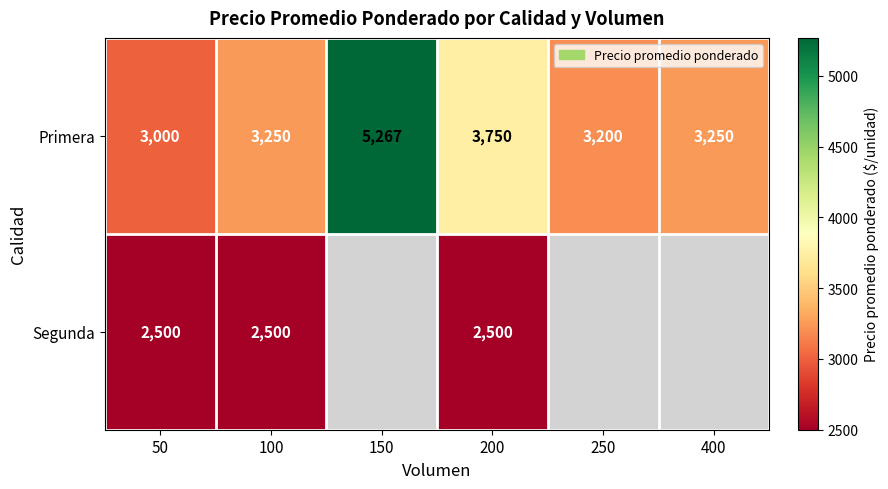

What is the difference between the maximum and minimum values in the Primera series?

2267